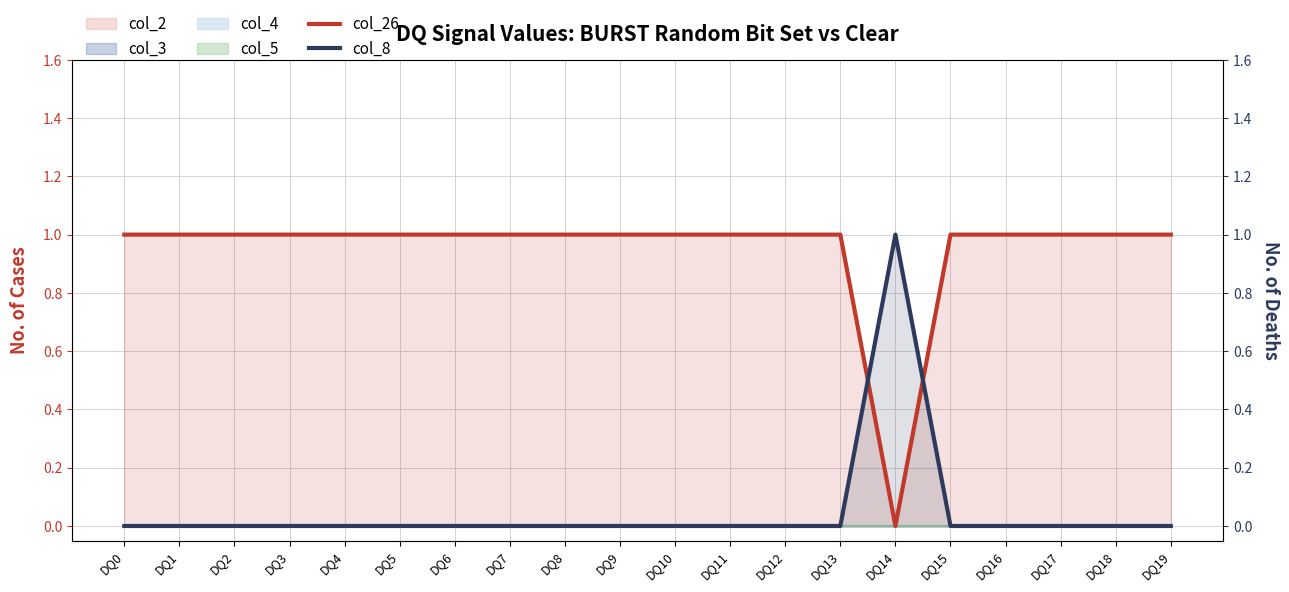

Reading left to right, list all the values displayed in this chart.

col_26: 1	1	1	1	1	1	1	1	1	1	1	1	1	1	0	1	1	1	1	1
col_8: 0	0	0	0	0	0	0	0	0	0	0	0	0	0	1	0	0	0	0	0